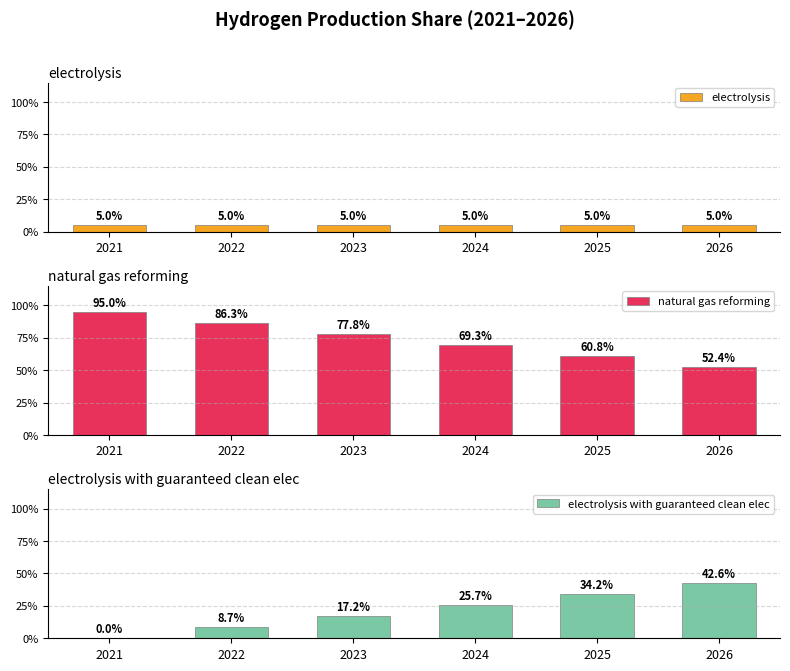

What is the total value across all series at 2024?

1.0